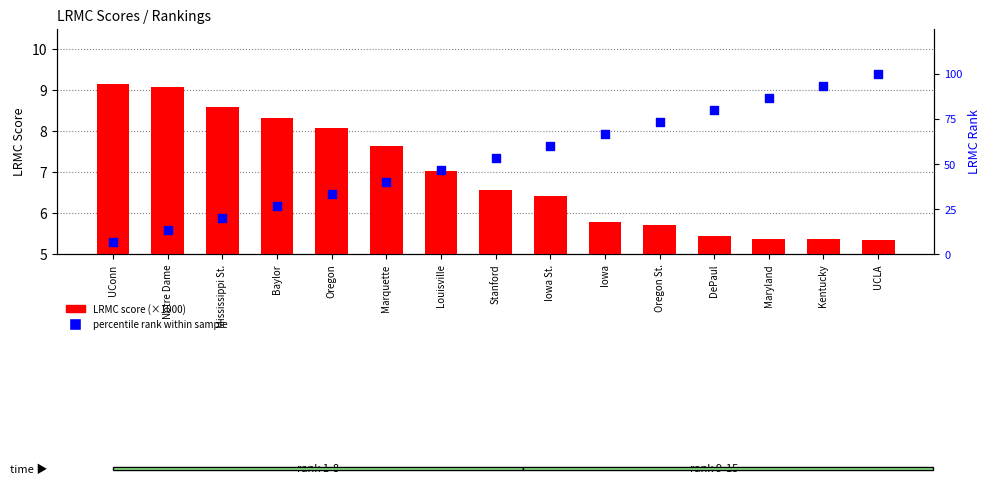

Which series contains the highest Y value?

percentile rank within sample